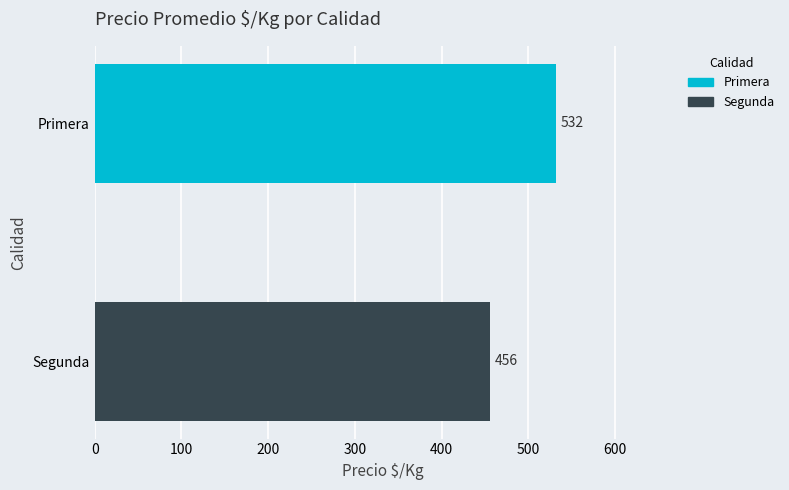

List the series in order of their overall mean, lowest first.

Segunda, Primera